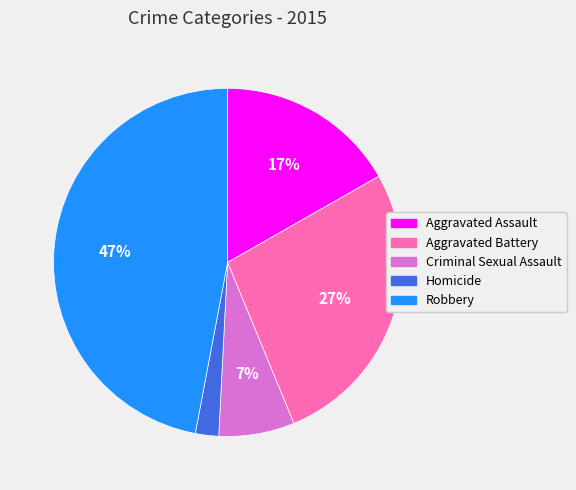

To the nearest percent, what is the difference between the Aggravated Assault and Aggravated Battery slice percentages?

10%